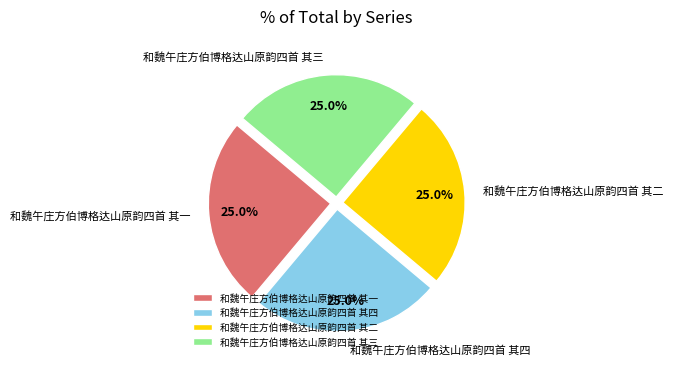

Is there any slice that represents more than half of the pie?

No